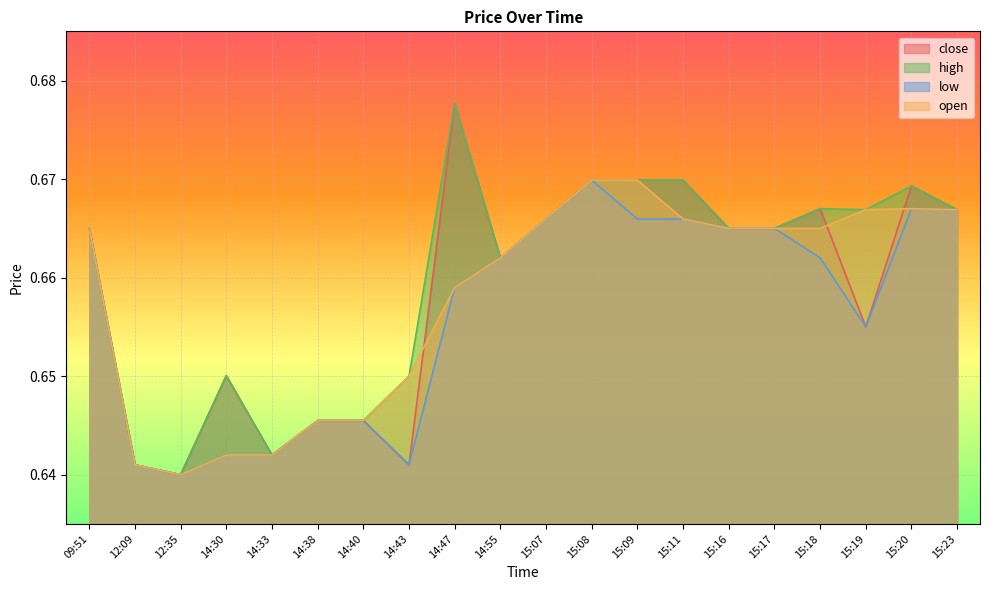

After their last crossing, which series has the higher values: open or close?

close